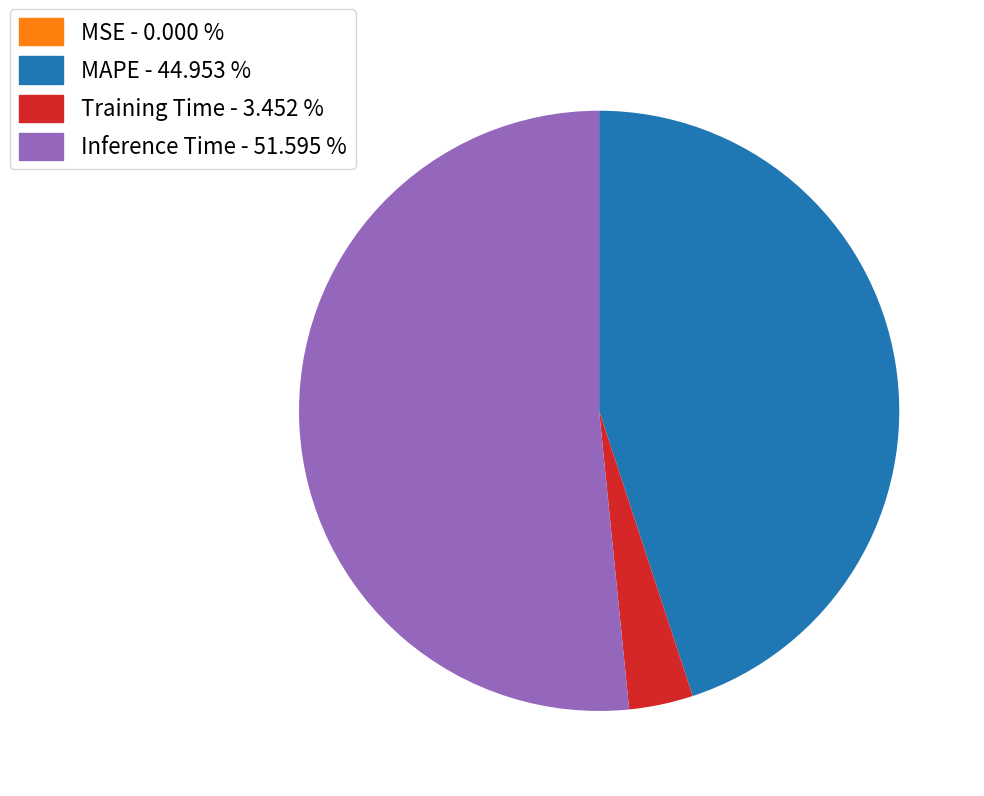

Does Training Time - 3.452 % represent more than half of the total?

No